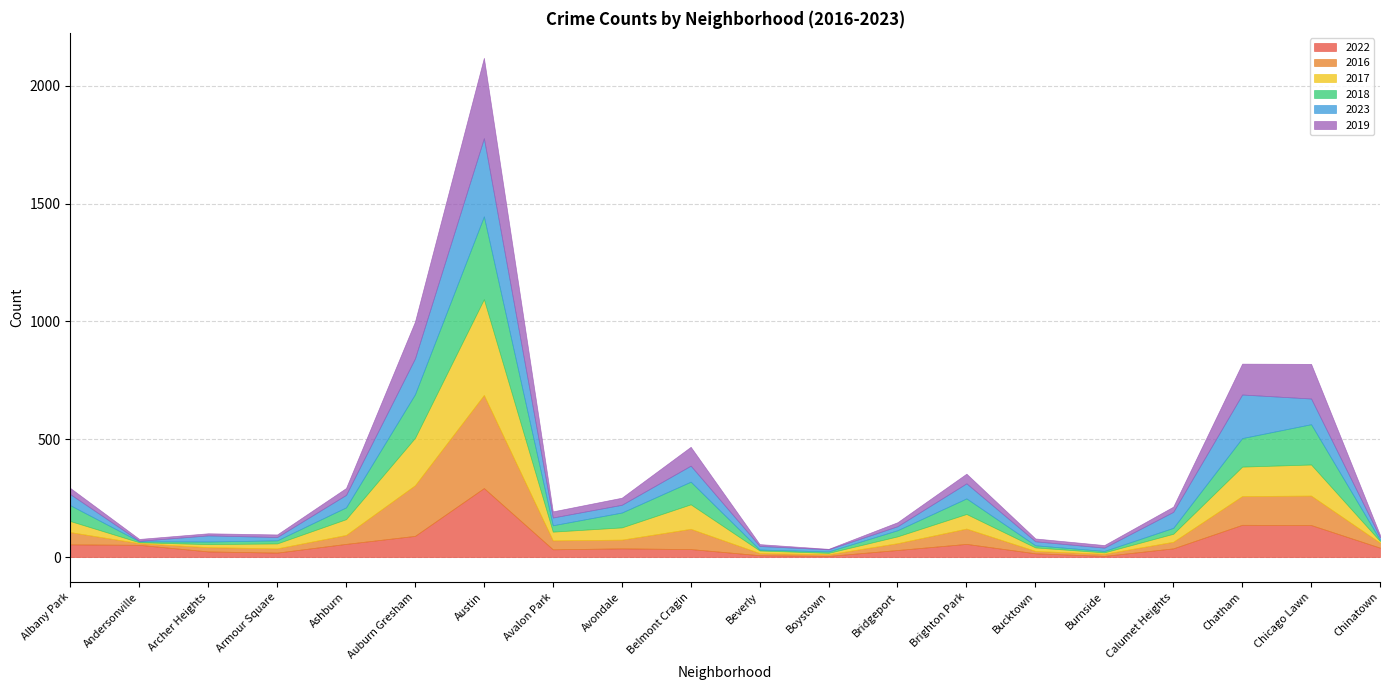

Where is 2023 nearest to the value 167?

Auburn Gresham